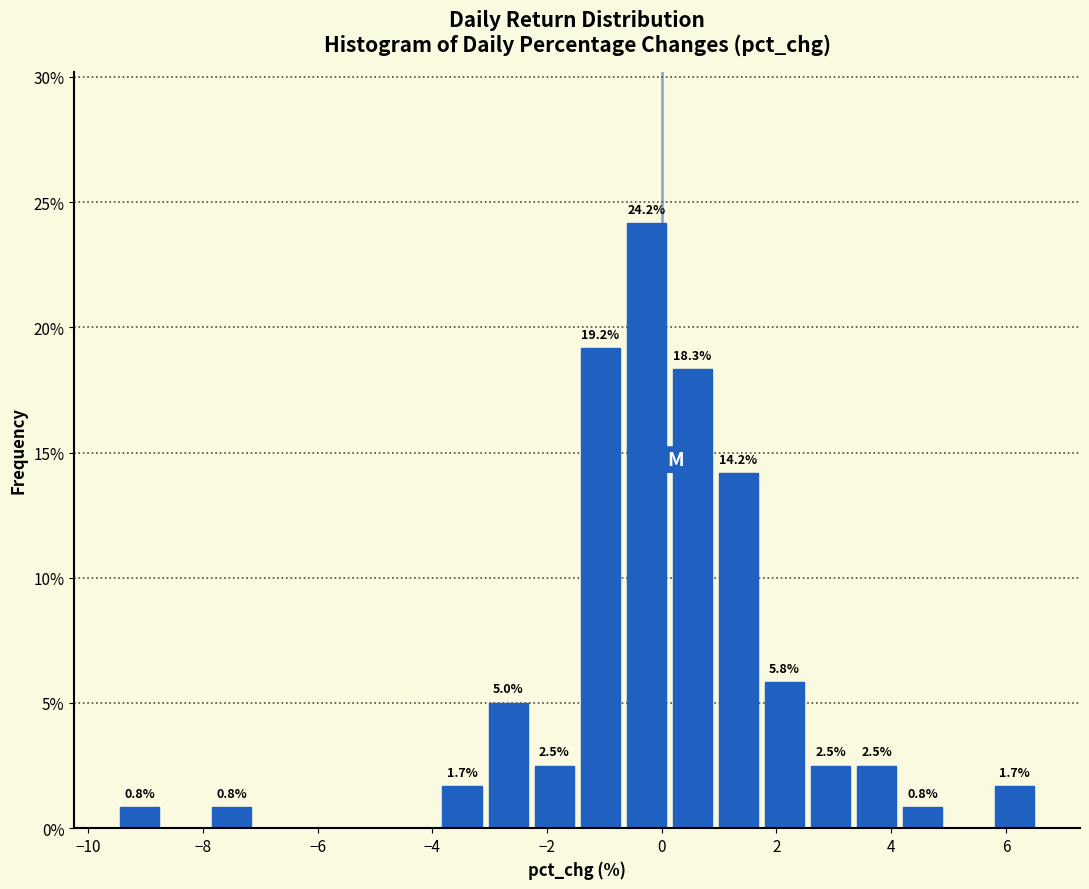

Over which range of the x-axis is the bar tallest?

-0.6 to 0.2